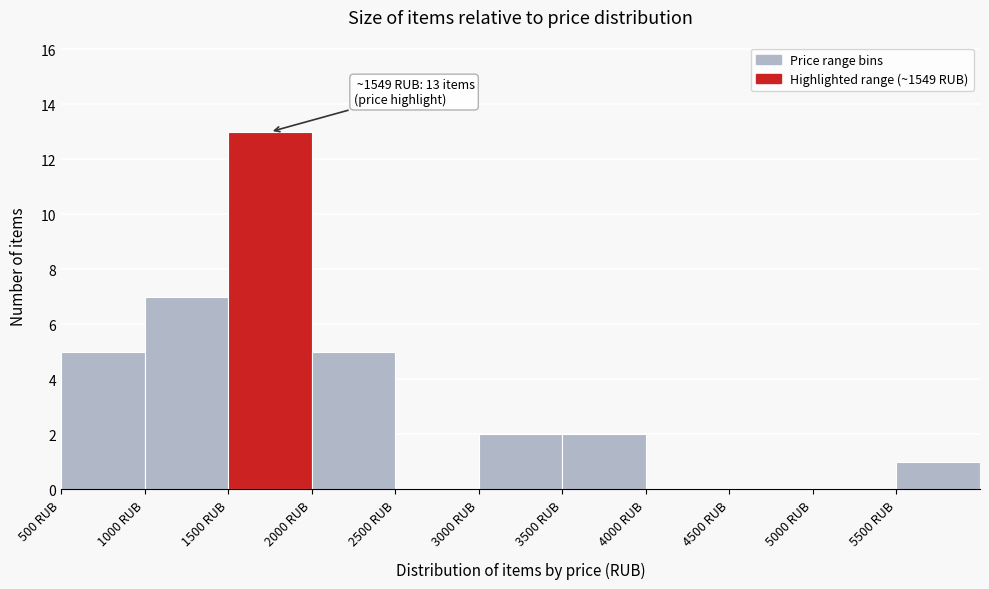

Over which range of the x-axis is the bar tallest?

1500 to 2000